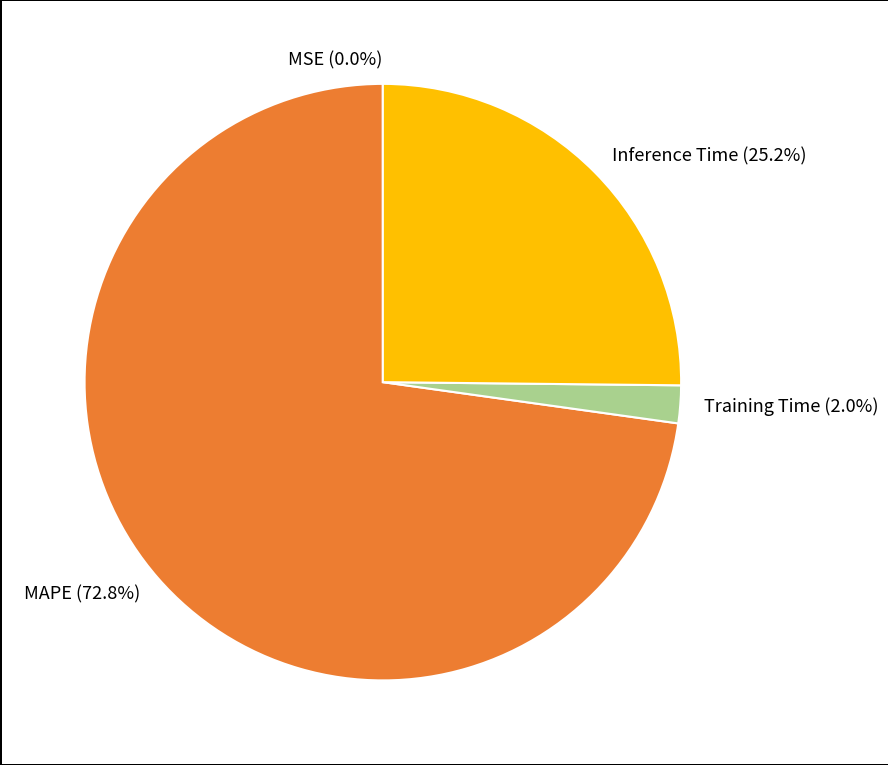

Between Training Time (2.0%) and Inference Time (25.2%), which is larger?

Inference Time (25.2%)